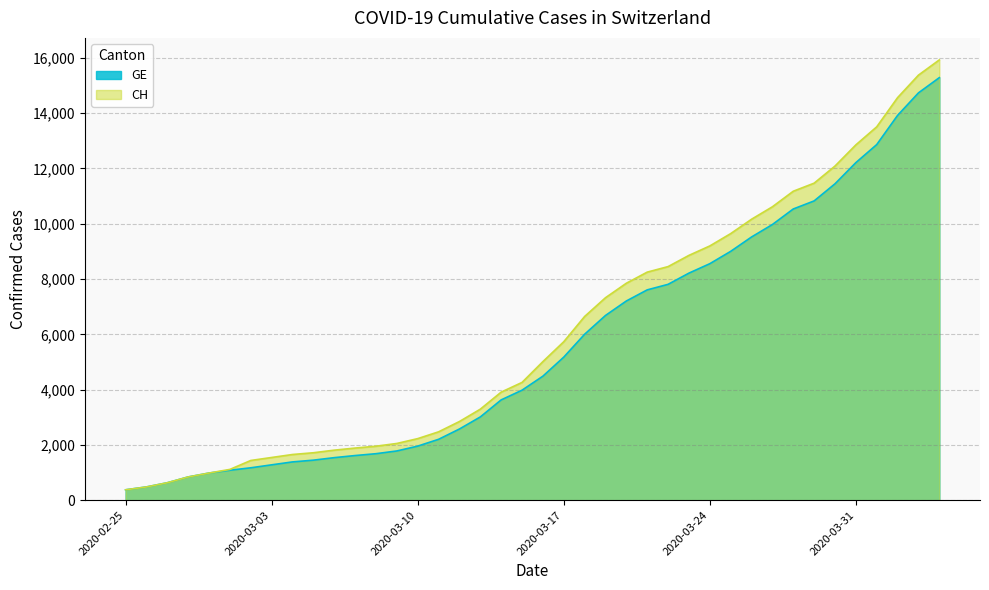

What is the total value across all series at 2020-03-28?

21708